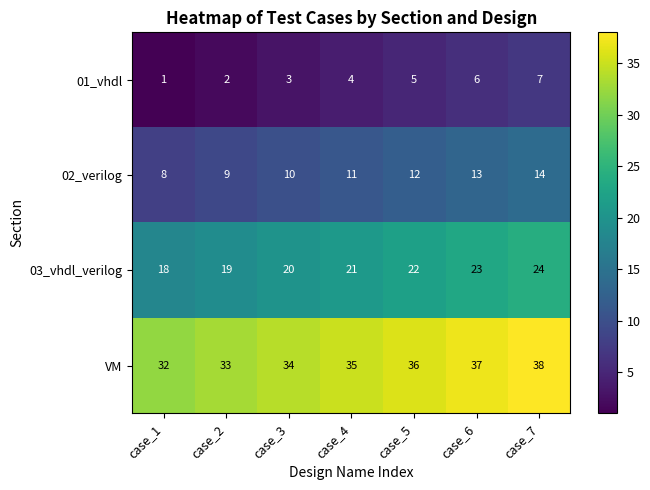

Count the number of data series in this chart.

4